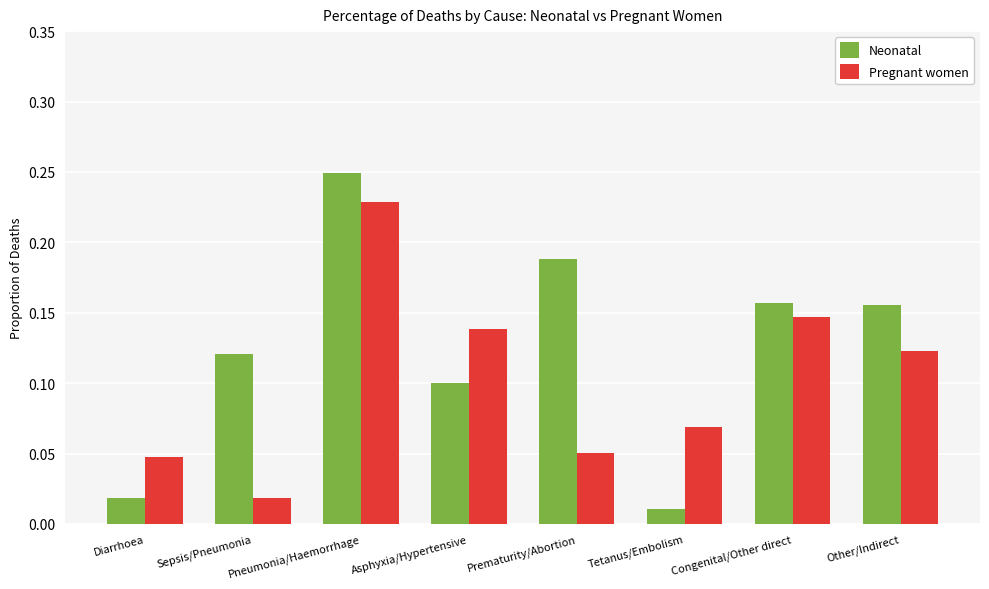

Where is Neonatal nearest to the value 0?

Tetanus/Embolism